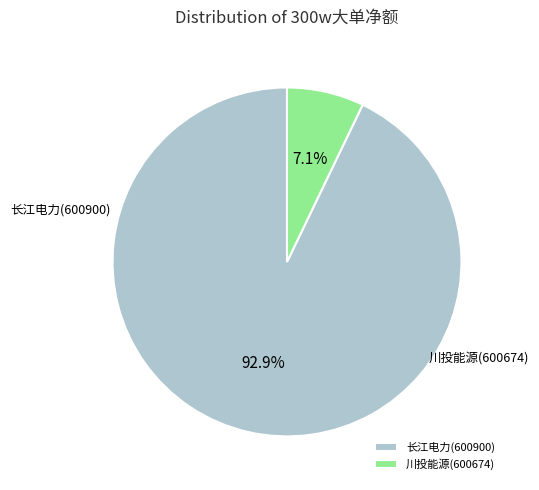

What percentage is the 长江电力(600900) slice, to the nearest percent?

93%